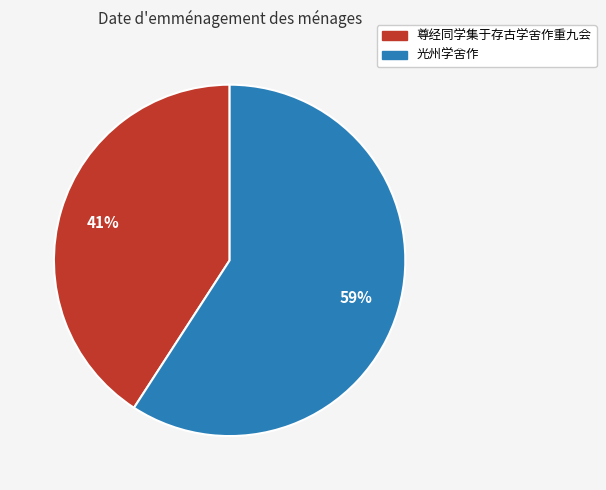

To the nearest percent, what is the difference between the largest and smallest slice percentages?

18%